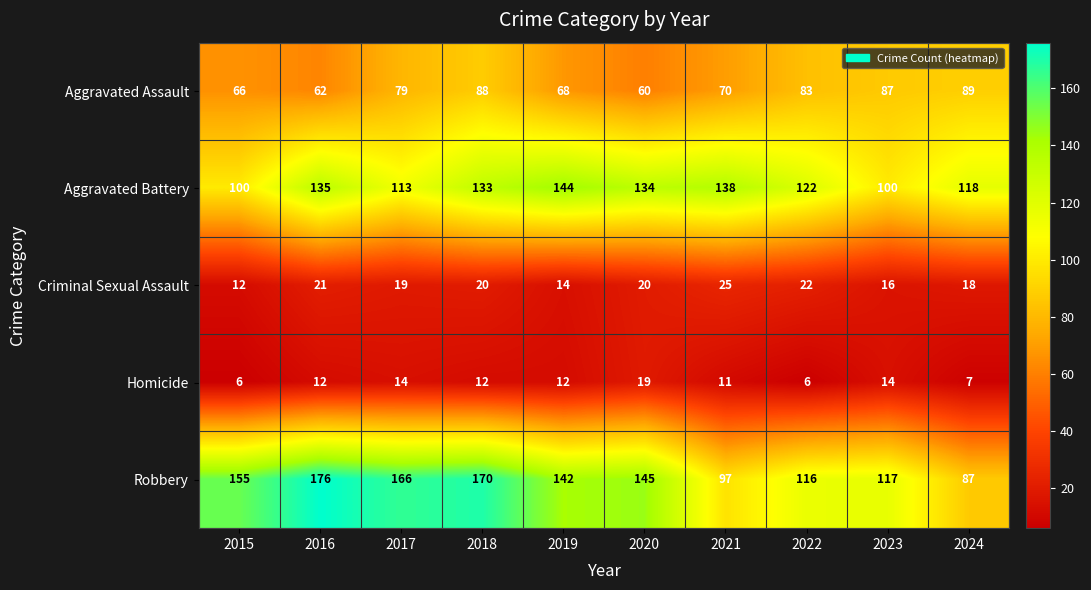

The value of Criminal Sexual Assault at 2021 is 34. True or false?

False